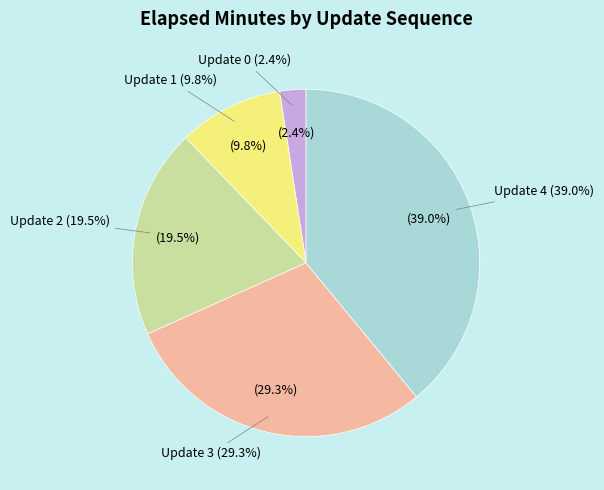

Is the sum of Update 1 and Update 4 greater than half?

No